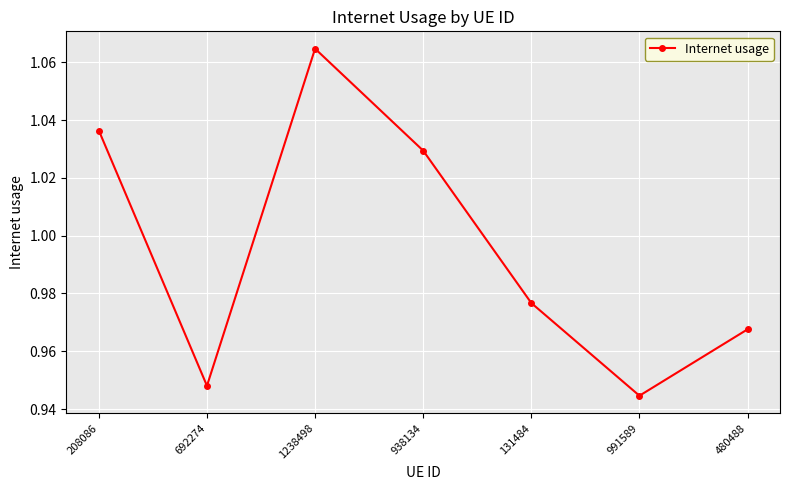

What is the change in value from 938134 to 480488?

-0.1